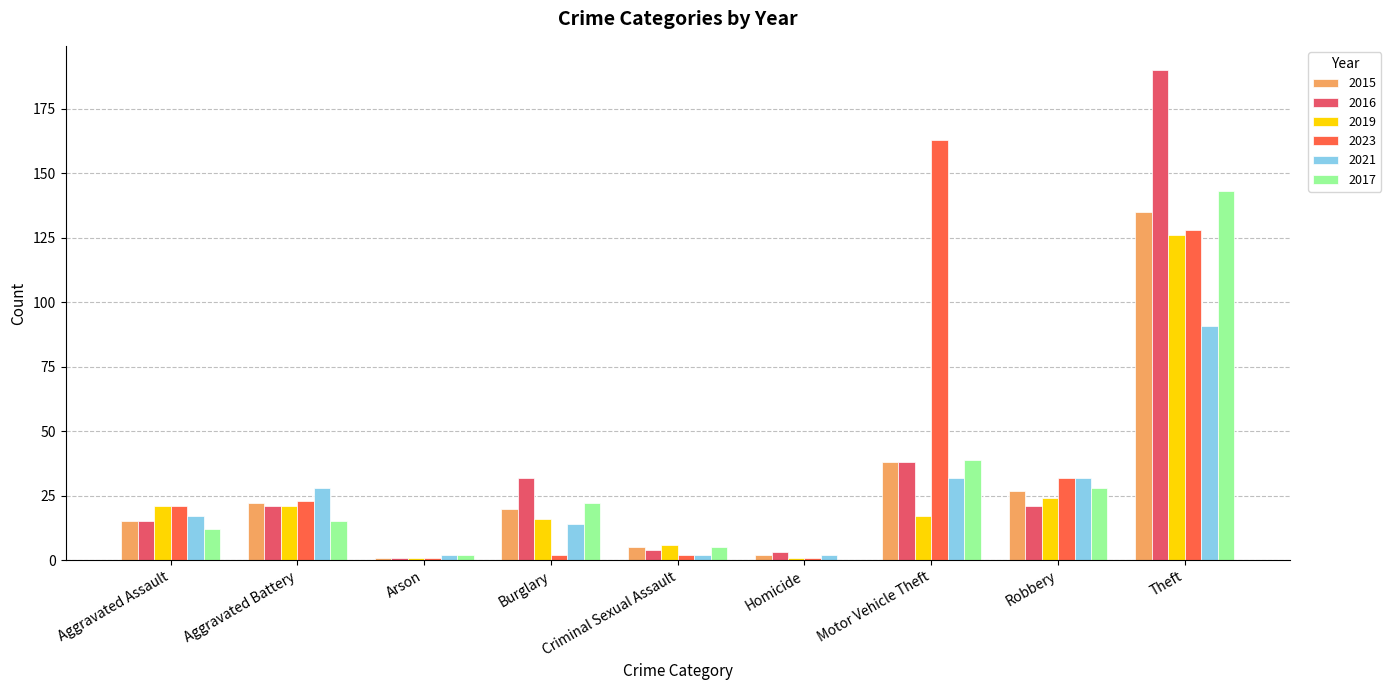

How many categories are shown in the chart?

9